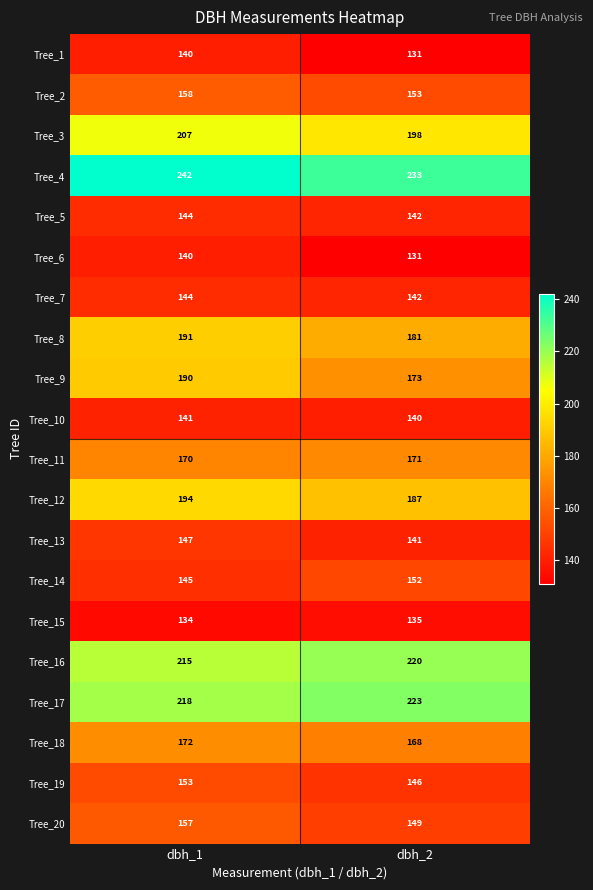

What is the smallest value displayed?

131